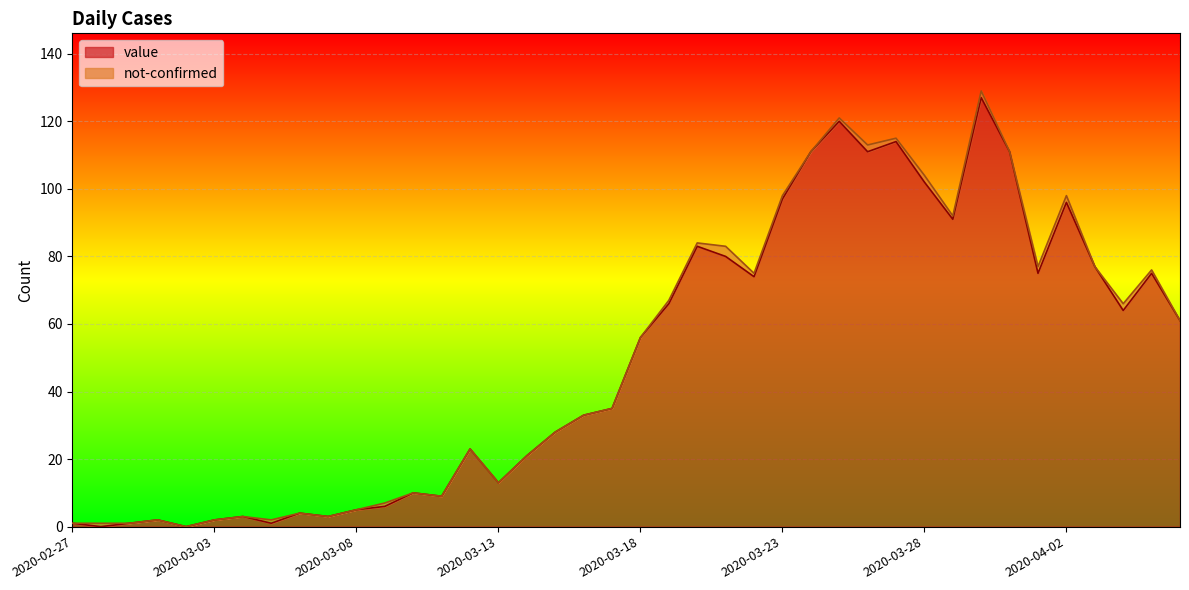

What is the sum of all values?

1991